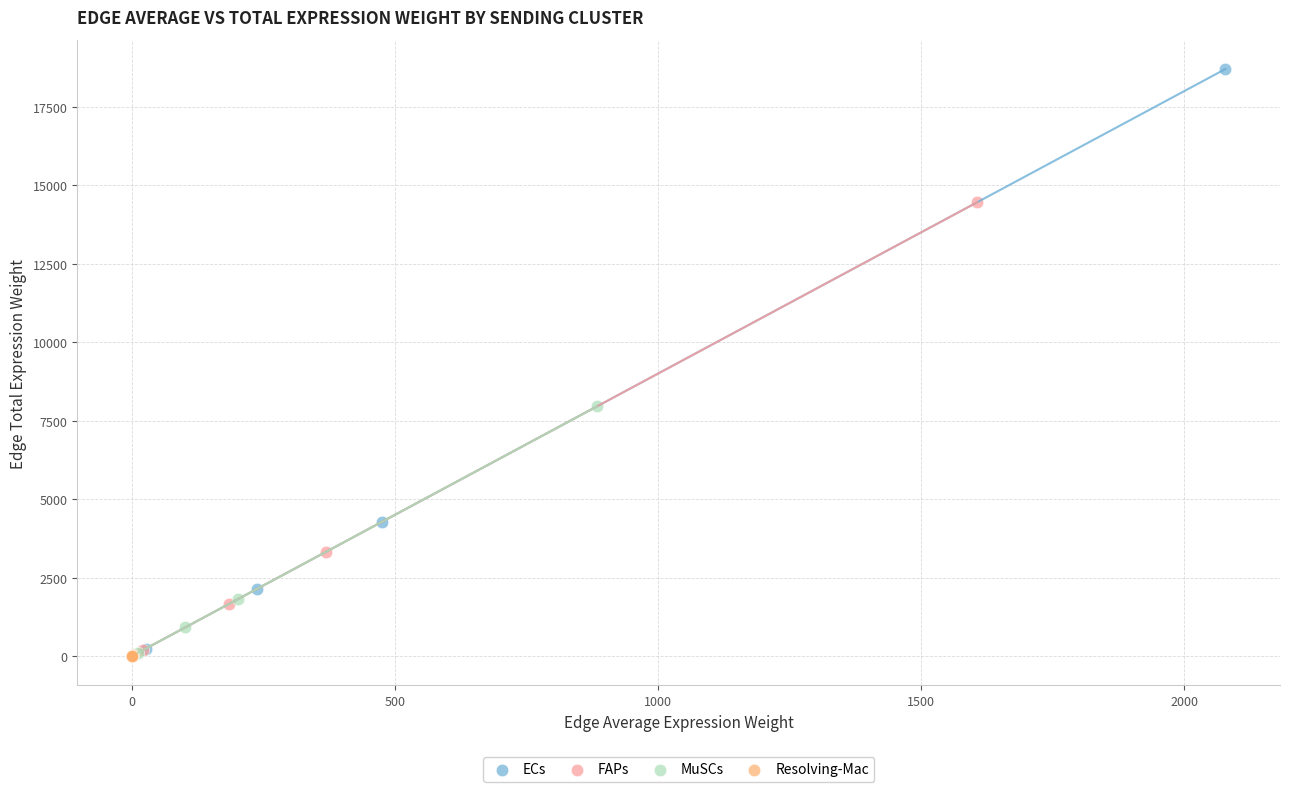

Which series has the widest spread of Y values?

ECs